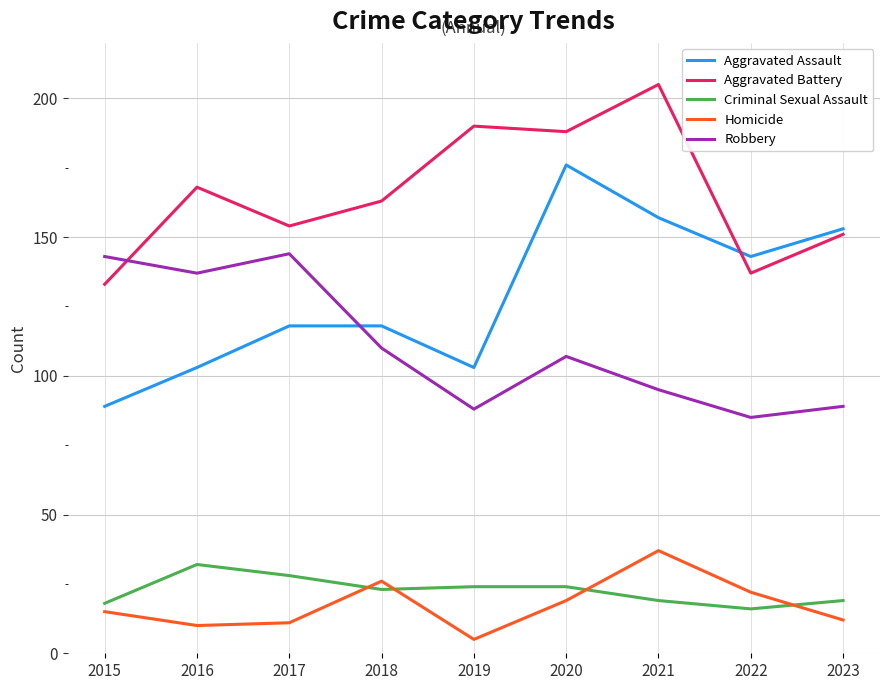

How many lines are shown in the chart?

5